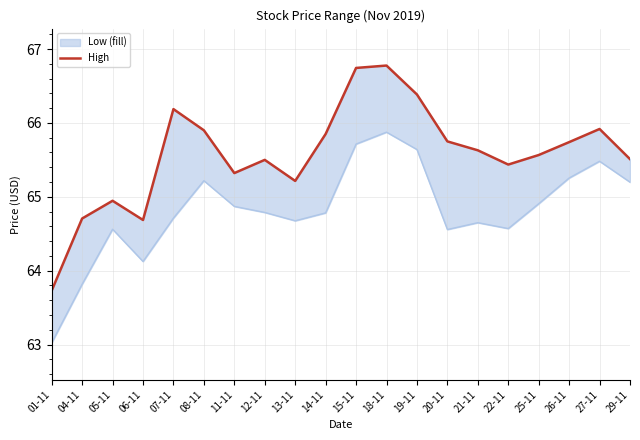

True or false: High has a value of 15.4 at 14-11.

False